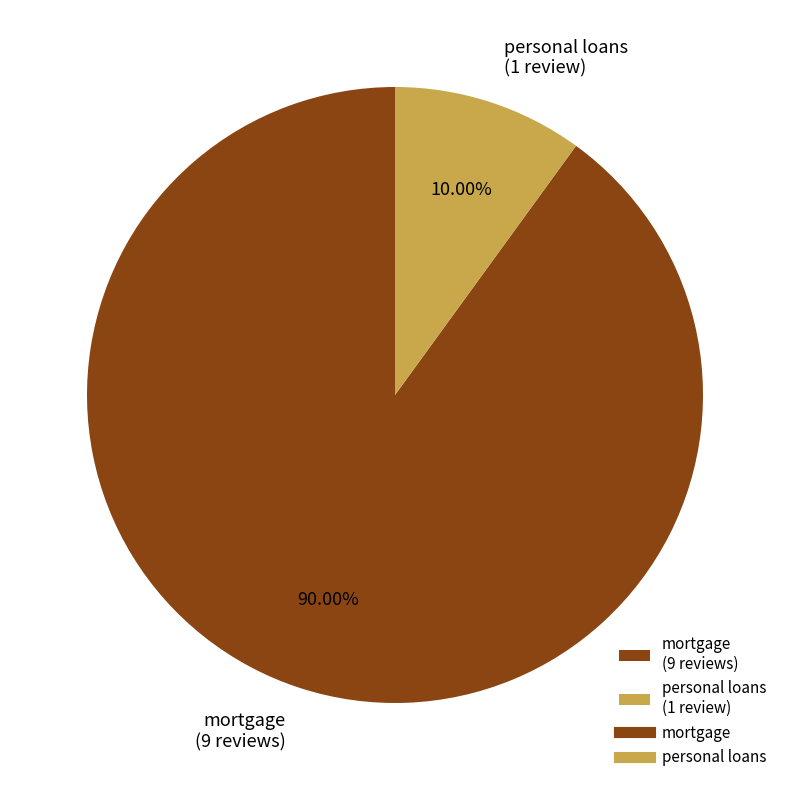

What is the ratio of the value at personal loans to the value at mortgage?

0.1